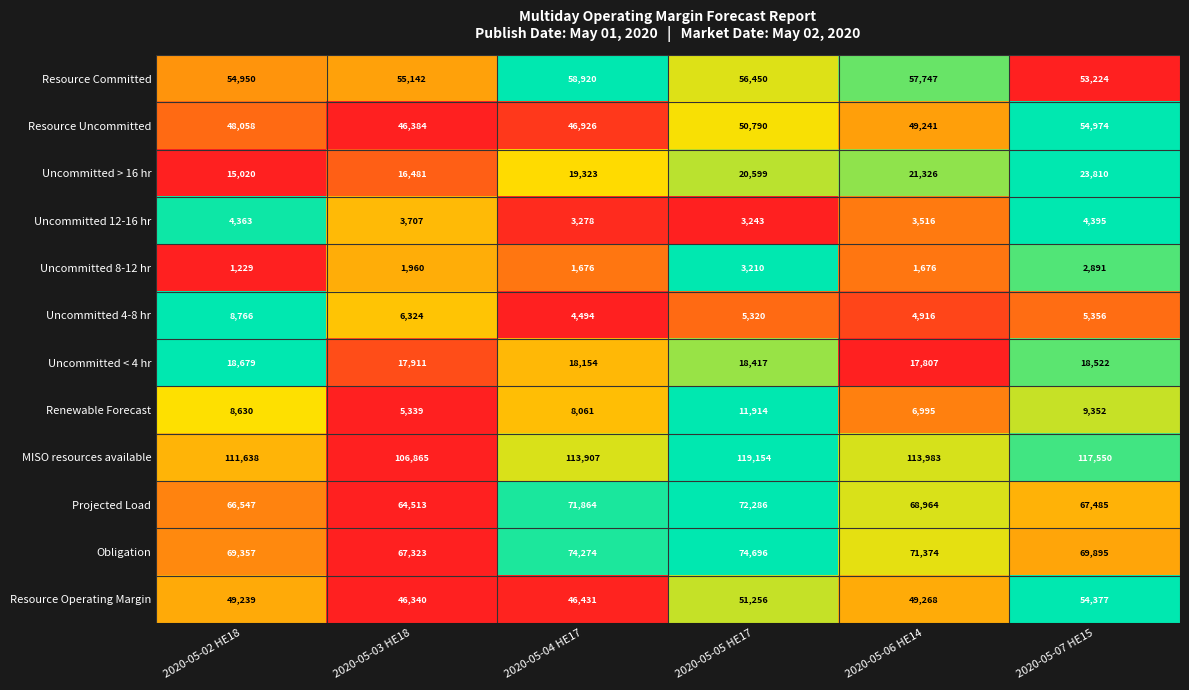

At 2020-05-05 HE17, list the series in order from largest to smallest.

MISO resources available, Obligation, Projected Load, Resource Committed, Resource Operating Margin, Resource Uncommitted, Uncommitted > 16 hr, Uncommitted < 4 hr, Renewable Forecast, Uncommitted 4-8 hr, Uncommitted 12-16 hr, Uncommitted 8-12 hr